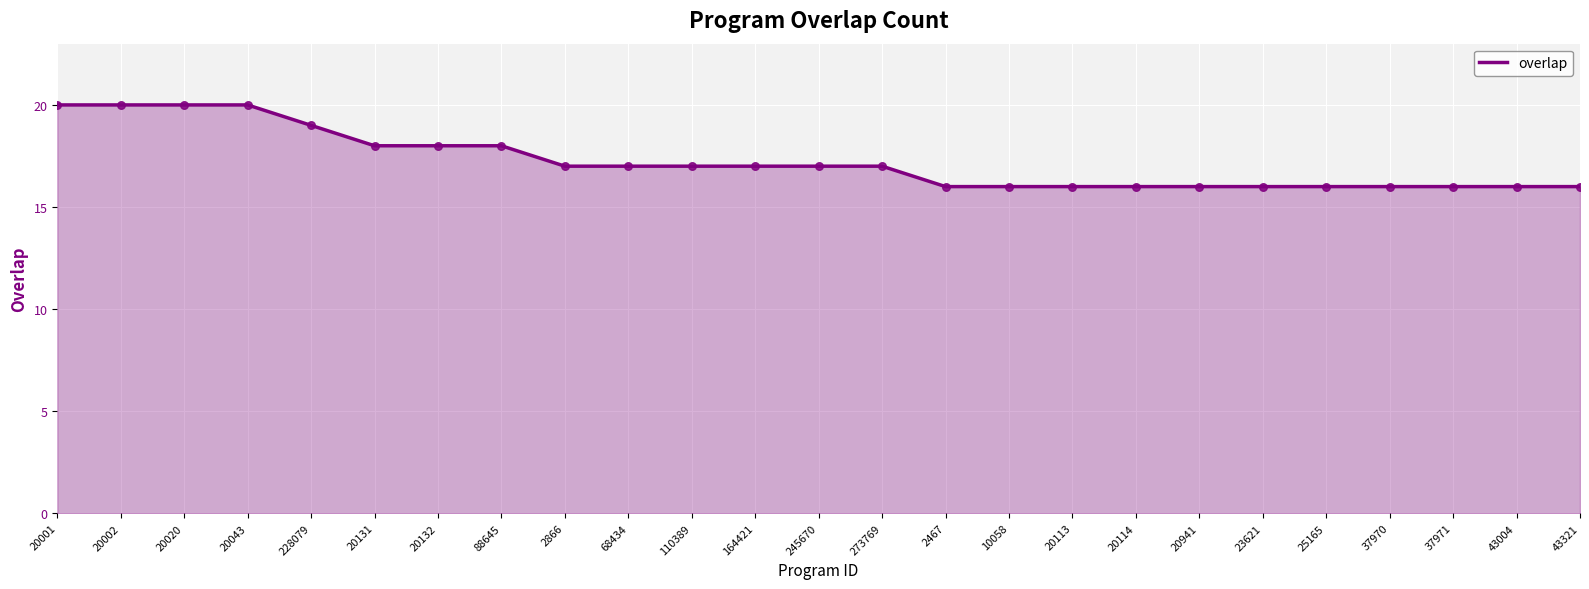

Approximately how many times larger is the value at 20941 compared to 164421?

0.9